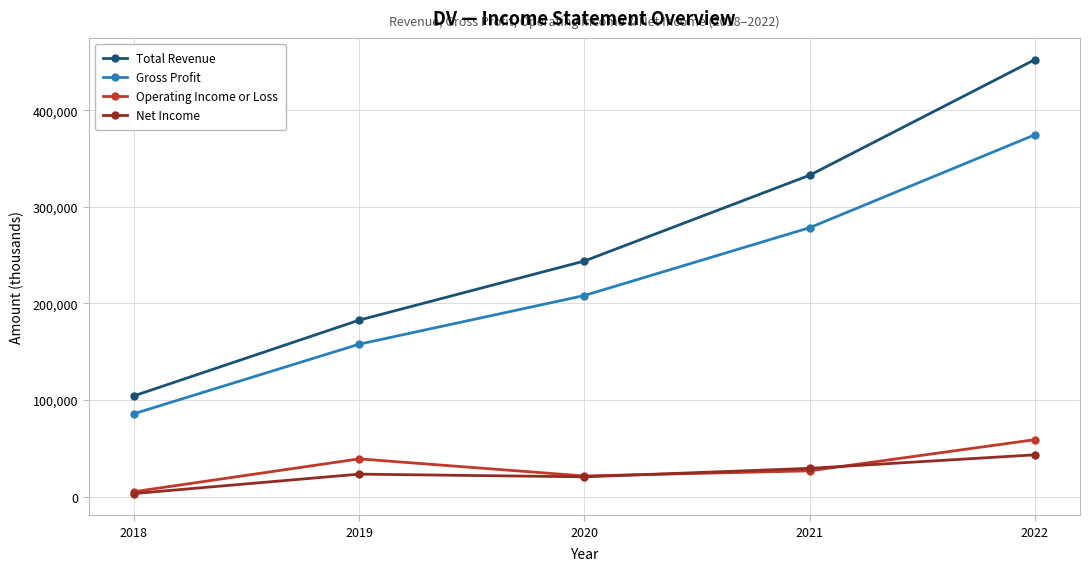

What is the total value across all series at 2020?

494000